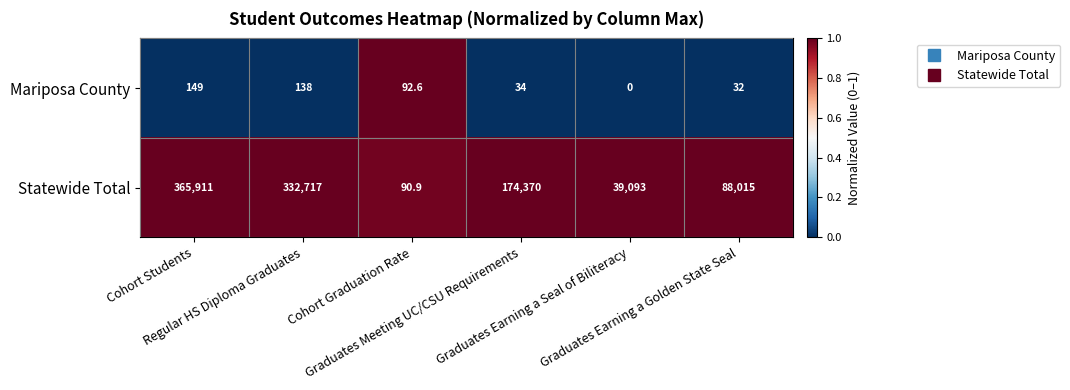

What is the total value across all series at Cohort Graduation Rate?

183.5